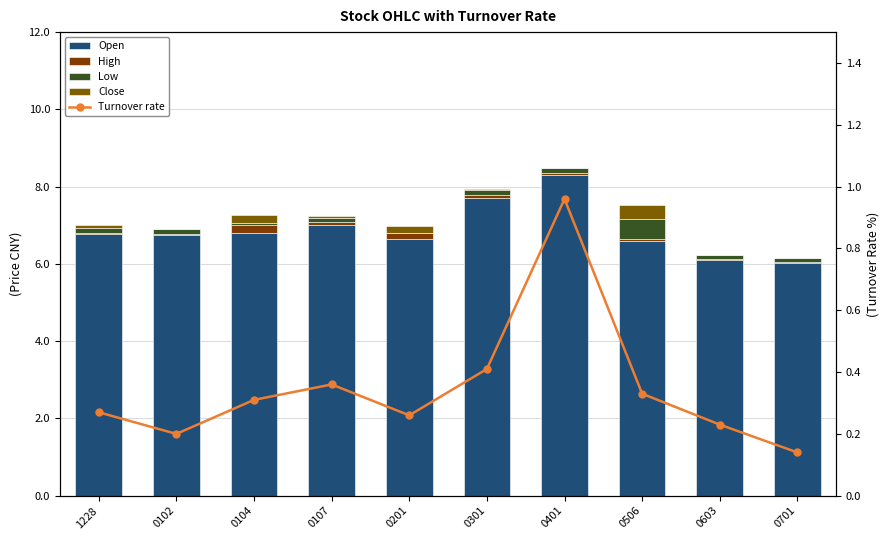

Reading right to left, extract all data points from this chart.

Open: 0701=6.0	0603=6.1	0506=6.6	0401=8.3	0301=7.7	0201=6.6	0107=7.0	0104=6.8	0102=6.8	1228=6.8
High: 0701=0.0	0603=0.0	0506=0.1	0401=0.0	0301=0.1	0201=0.2	0107=0.1	0104=0.2	0102=0.0	1228=0.0
Low: 0701=0.1	0603=0.1	0506=0.5	0401=0.1	0301=0.1	0201=0.0	0107=0.1	0104=0.1	0102=0.1	1228=0.1
Close: 0701=0.0	0603=0.0	0506=0.4	0401=0.0	0301=0.0	0201=0.2	0107=0.0	0104=0.2	0102=0.0	1228=0.1
Turnover rate: 0701=0.1	0603=0.2	0506=0.3	0401=1.0	0301=0.4	0201=0.3	0107=0.4	0104=0.3	0102=0.2	1228=0.3